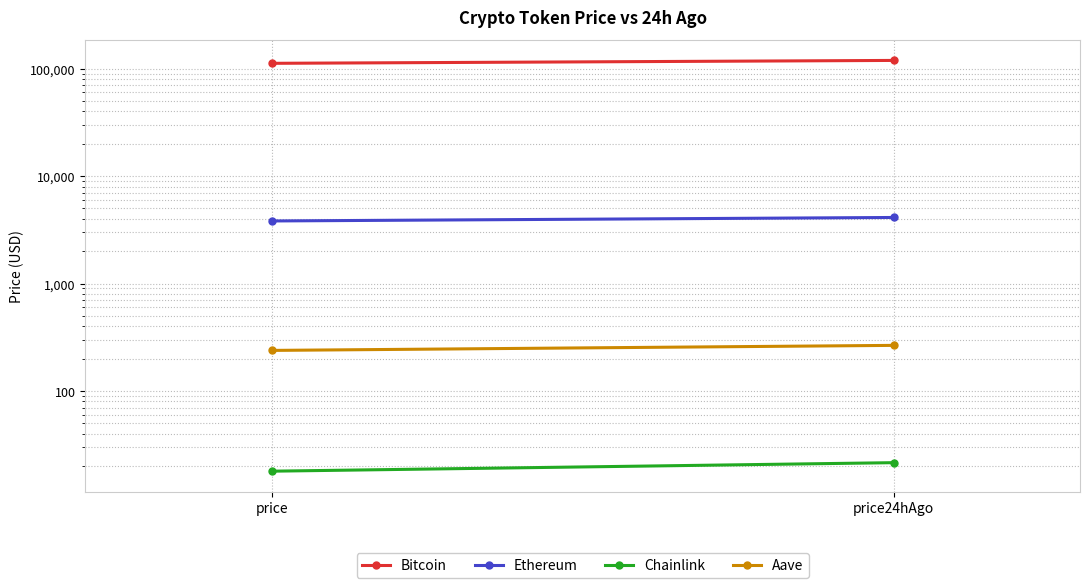

What is the average value of the Aave series?

252.2